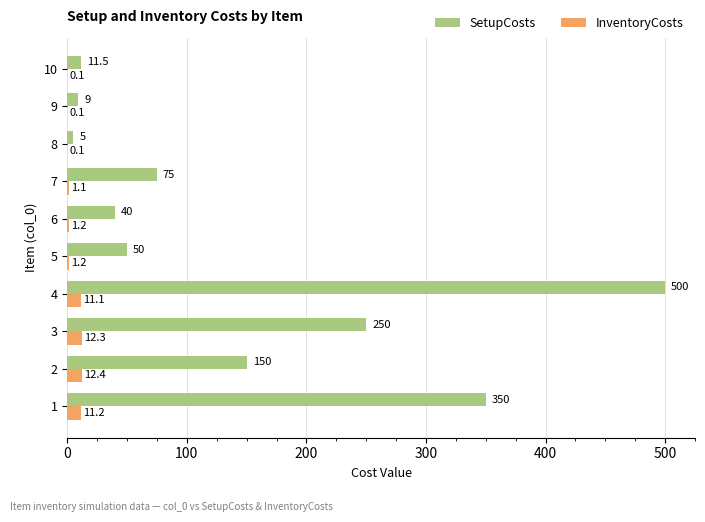

Between 6 and 7, which series saw the biggest shift?

SetupCosts